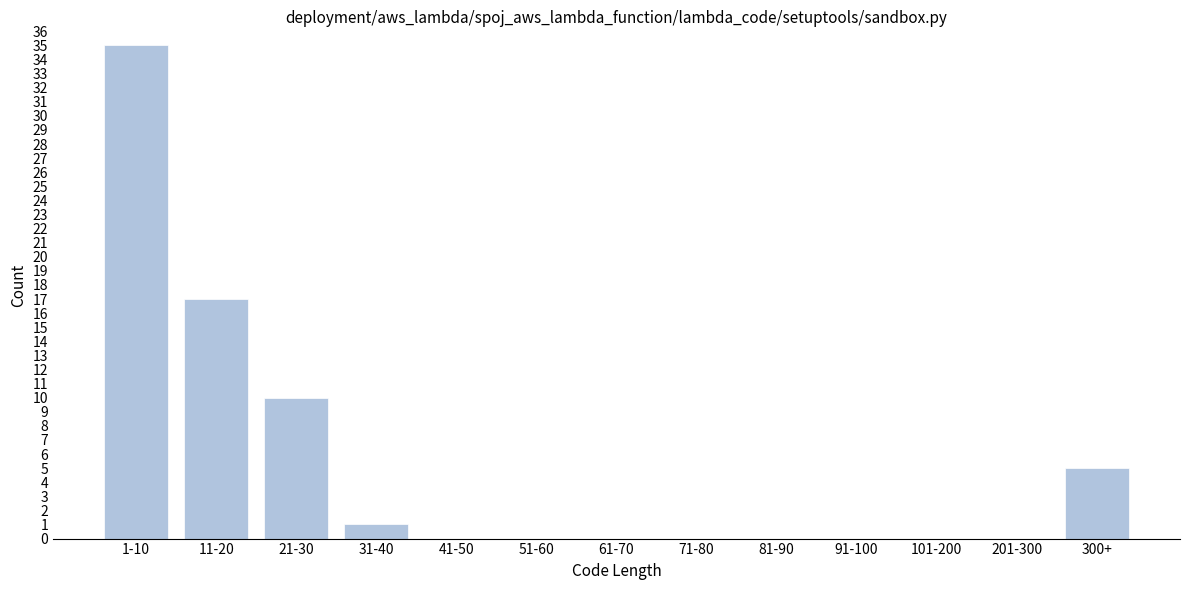

Reading left to right, list all the values displayed in this chart.

1-10=35	11-20=17	21-30=10	31-40=1	41-50=0	51-60=0	61-70=0	71-80=0	81-90=0	91-100=0	101-200=0	201-300=0	300+=5